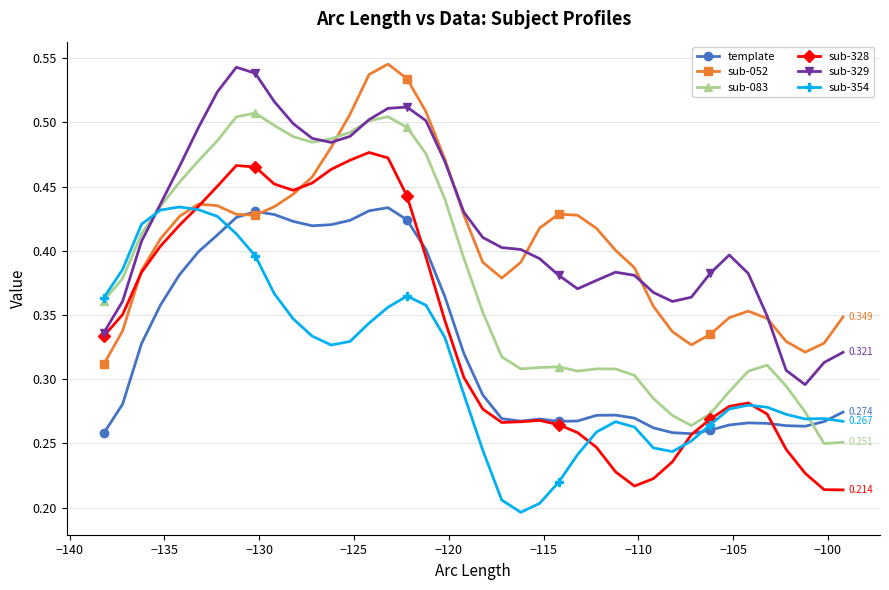

True or false: sub-083 has more than 0 points higher than both neighbors.

True